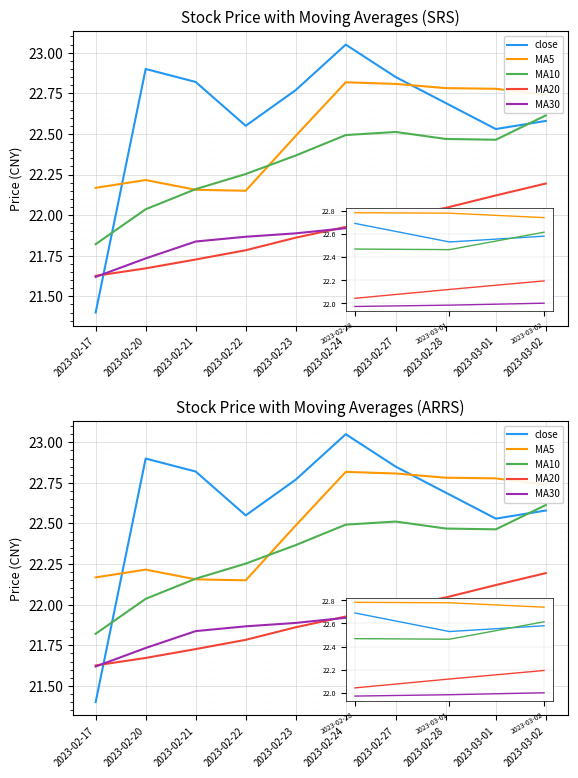

True or false: MA10 and MA5 cross at least once.

True